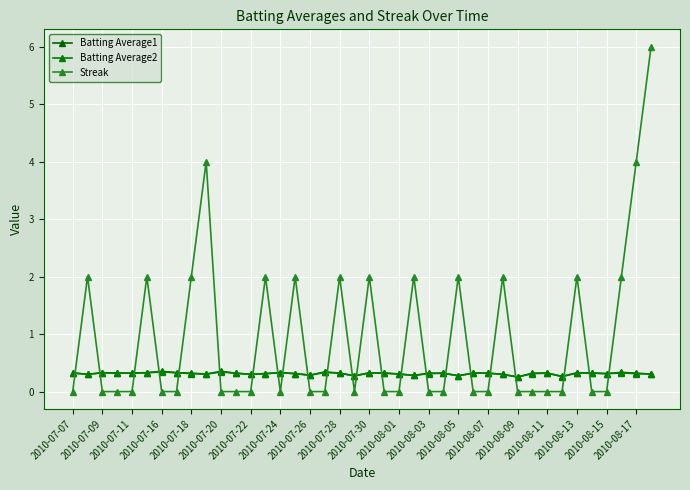

Is this an area chart (filled region under the line)?

No